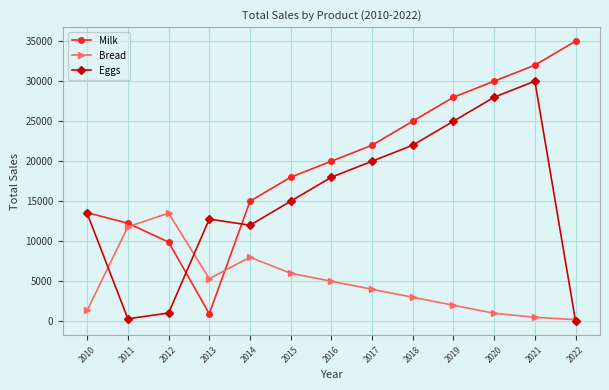

The value of Eggs at 2018 is 12479.9. True or false?

False